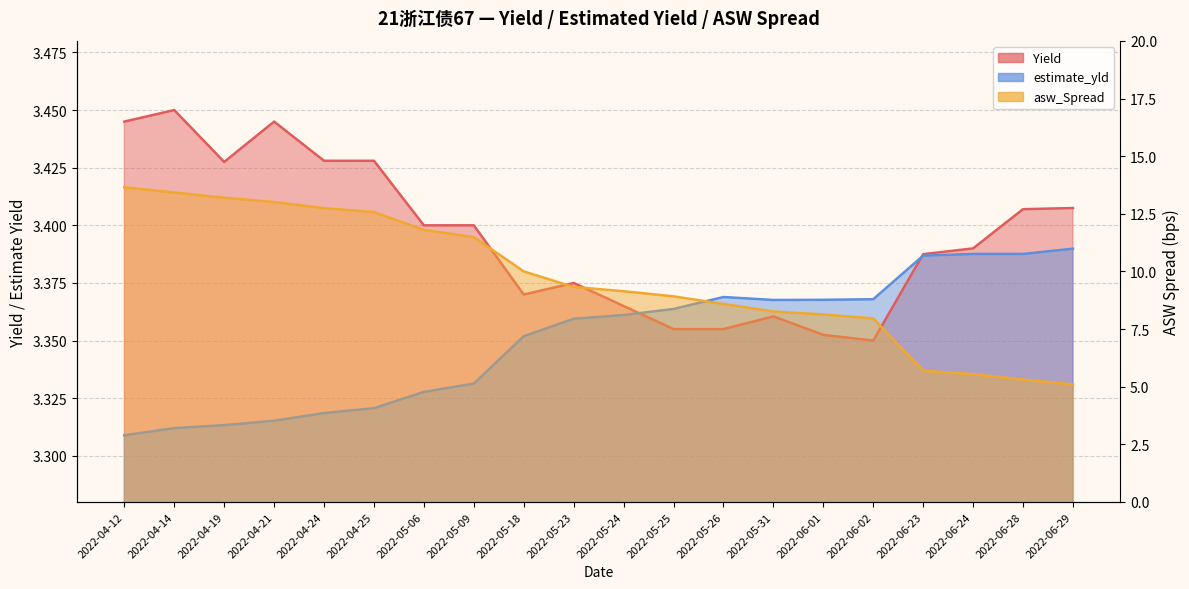

What is the sum of all asw_Spread values?

193.9